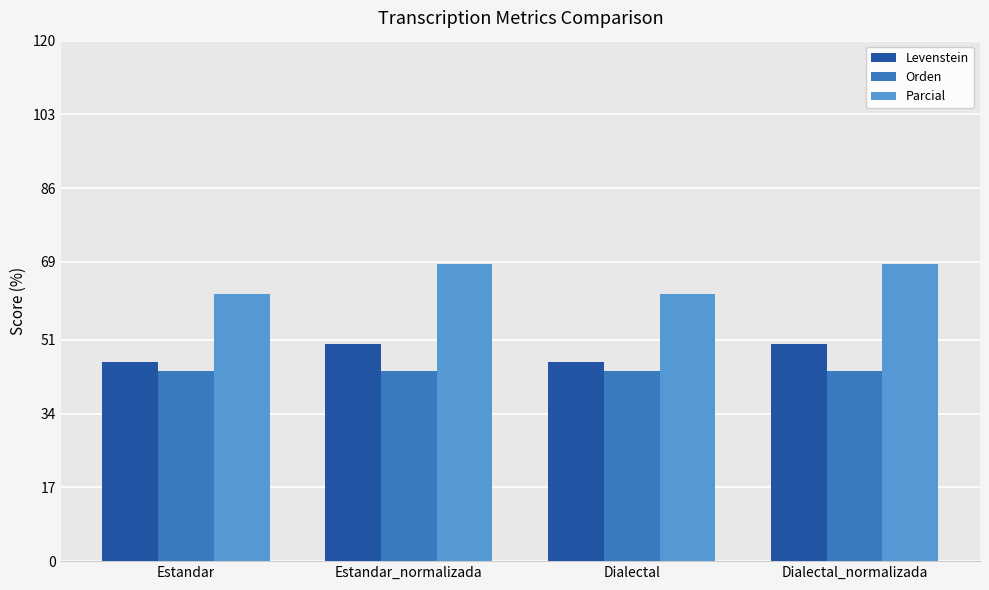

What is the sum of all Parcial values?

260.2